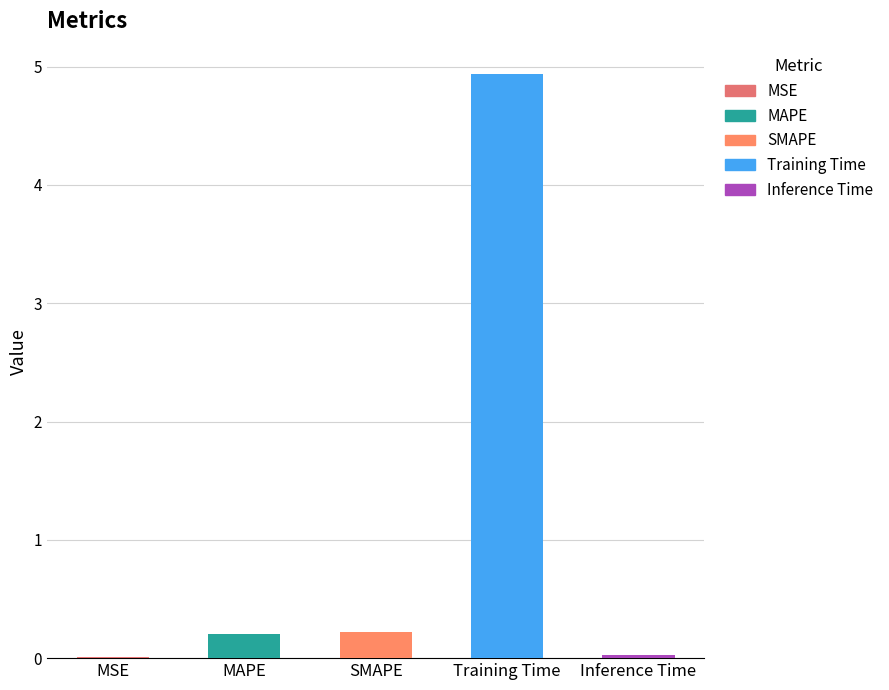

What is the change in value from MSE to SMAPE?

+0.2